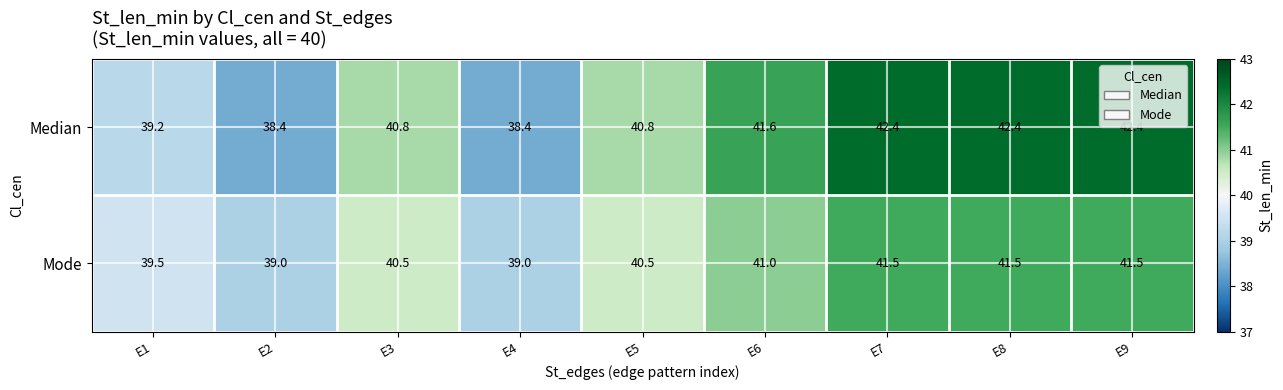

List the series in order of their overall mean, lowest first.

Mode, Median